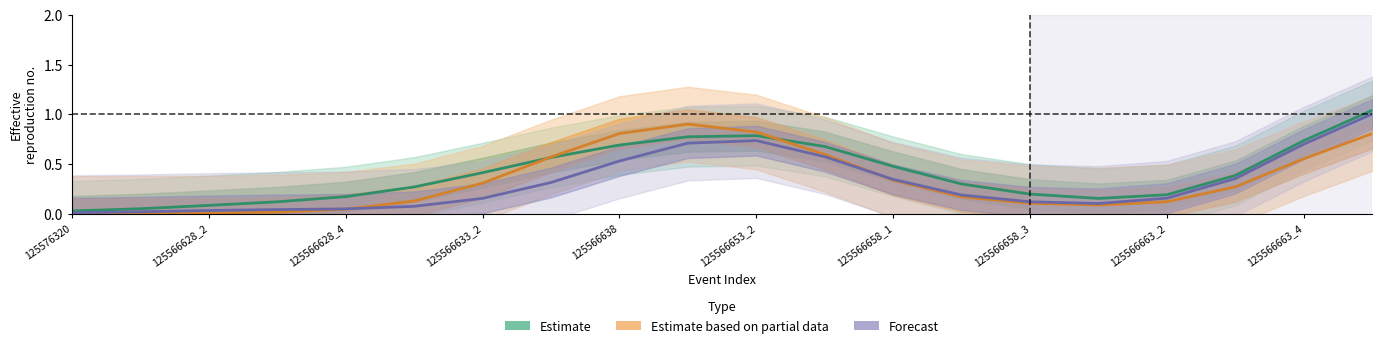

At how many categories does at least one series exceed 0?

20